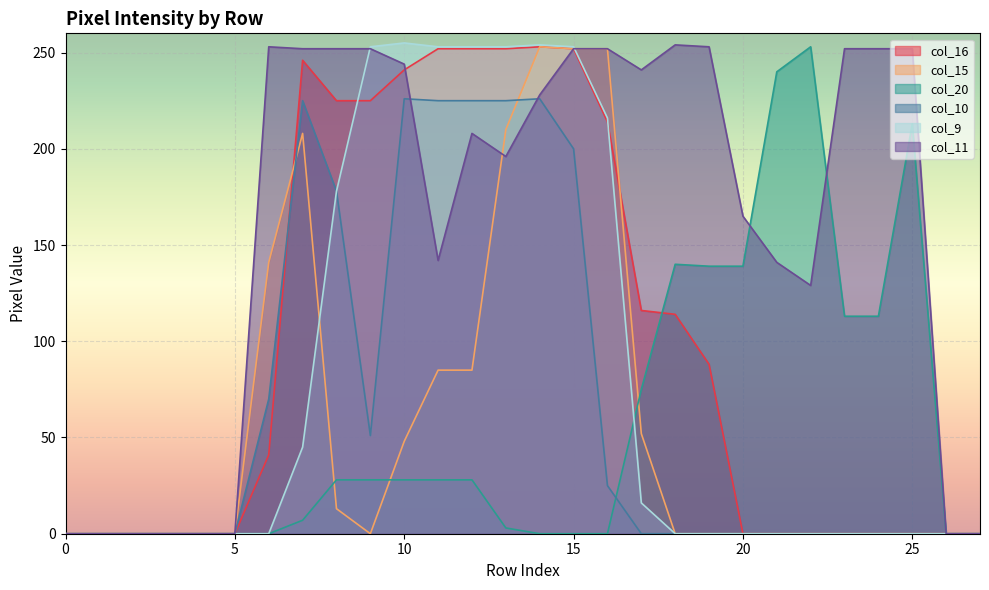

At how many categories does at least one series exceed 77?

20